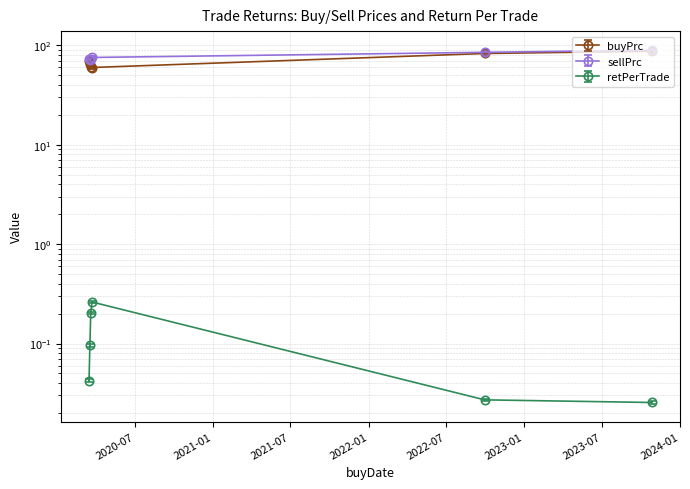

What are all the series names shown in the legend?

buyPrc, sellPrc, retPerTrade